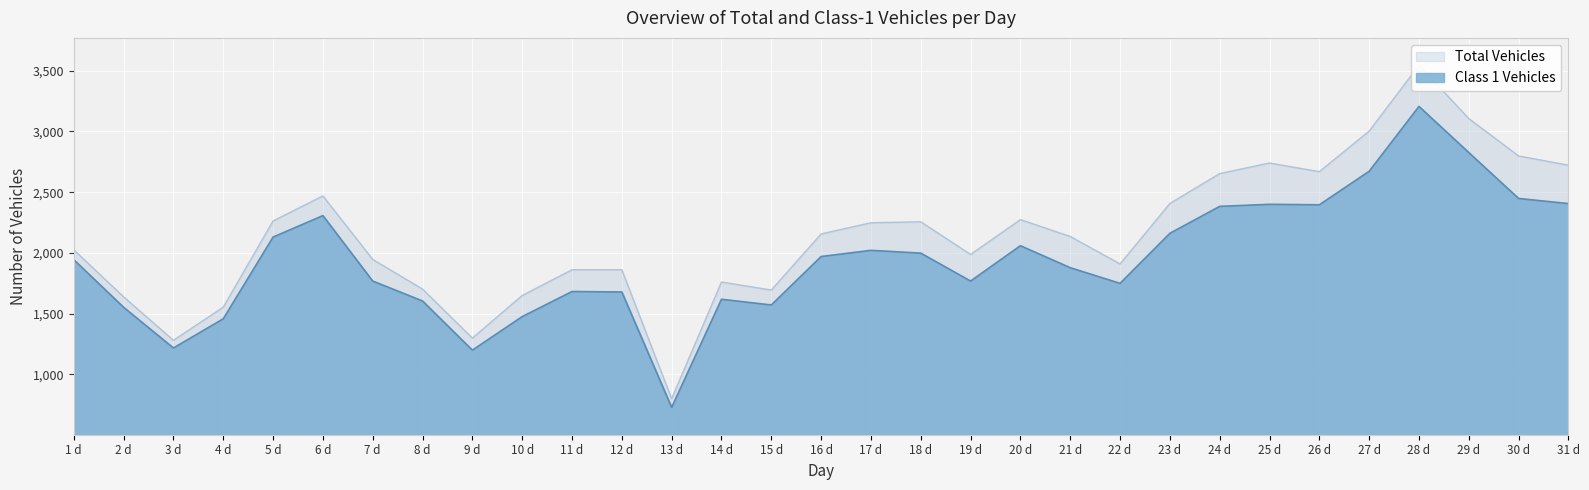

The value of Class 1 Vehicles at 3 d is 1706. True or false?

False